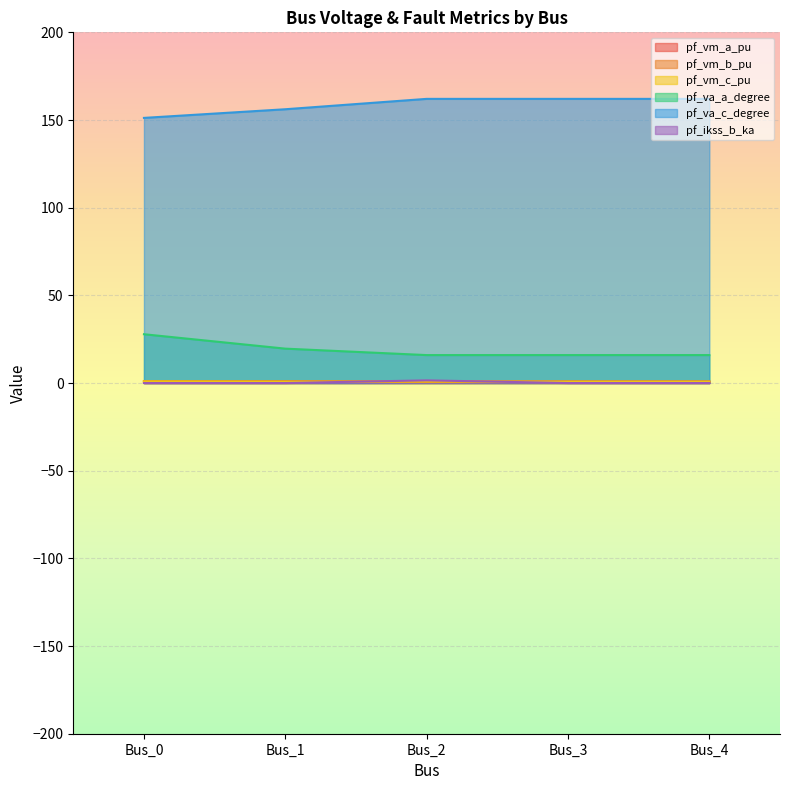

What is the average value of the pf_vm_b_pu series?

0.7